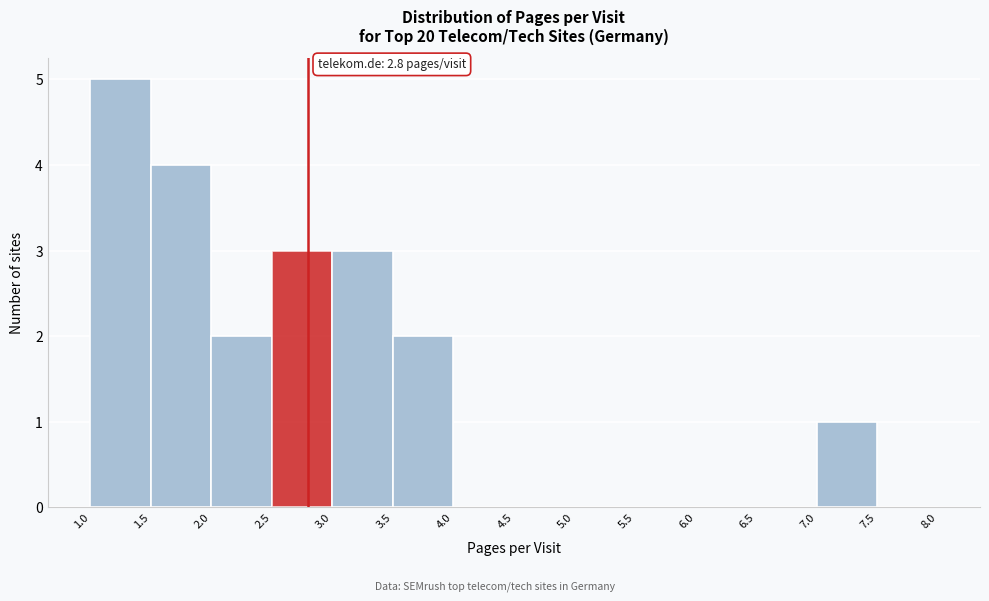

Over which range of the x-axis is the bar tallest?

1.0 to 1.5